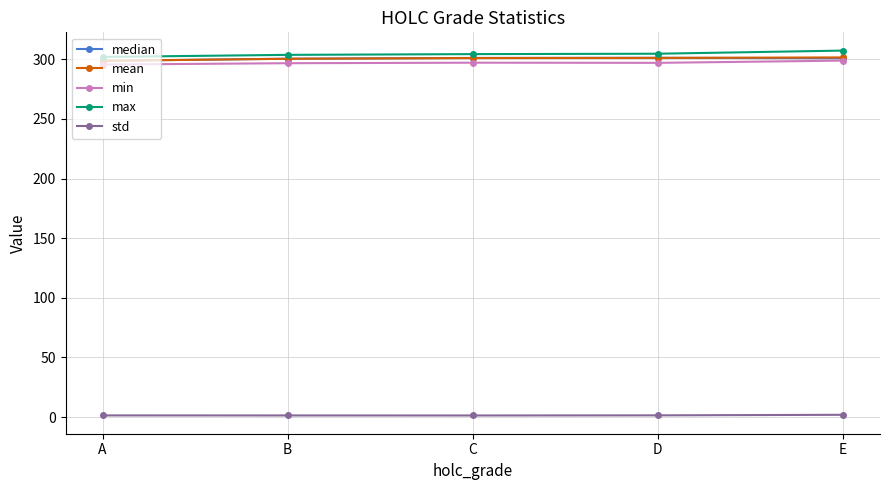

What are all the series names shown in the legend?

median, mean, min, max, std